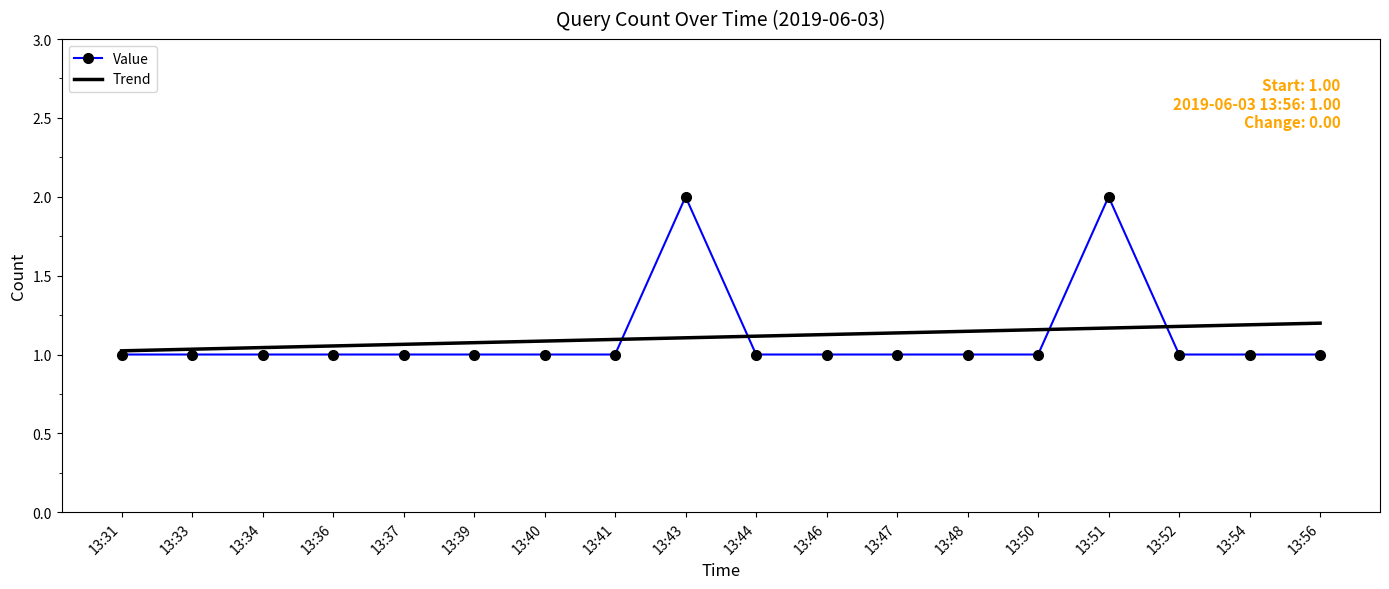

True or false: Trend has a value of 1.9 at 13:56.

False